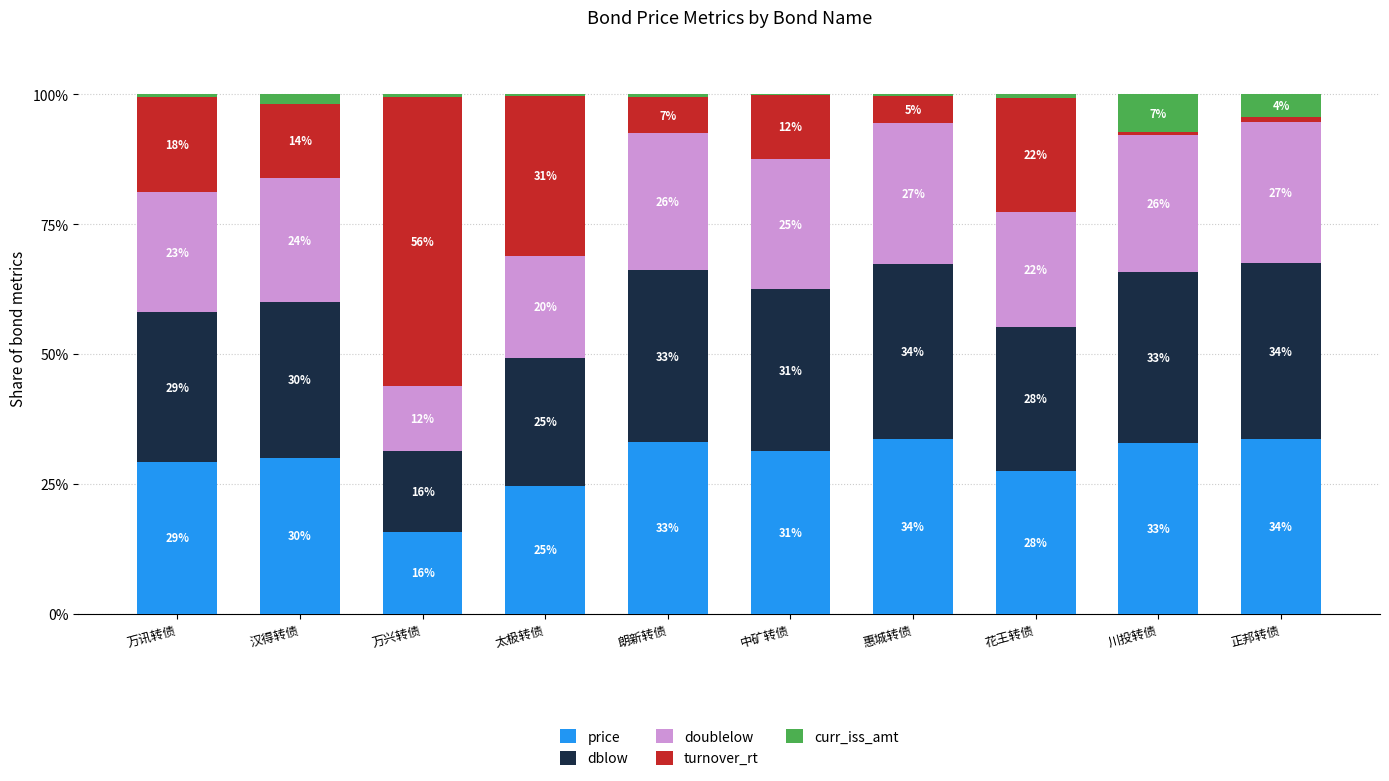

Where is price nearest to the value 24?

太极转债